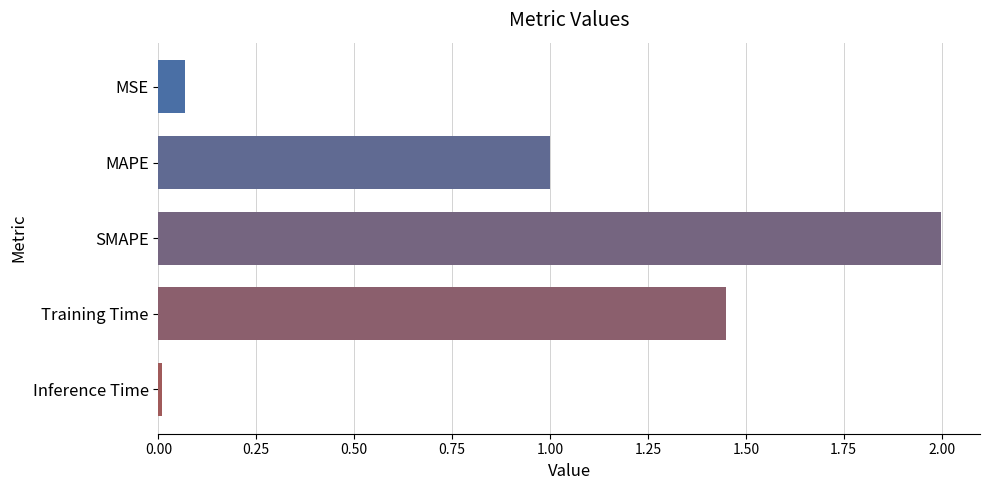

How many categories are shown in the chart?

5